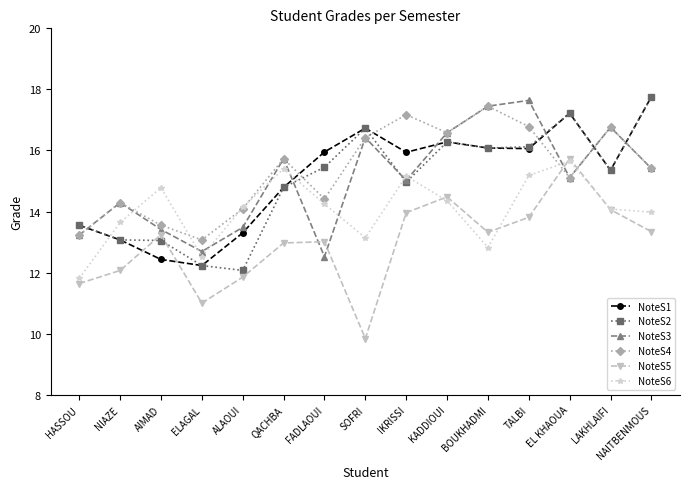

What is the difference between the NoteS2 values at IKRISSI and KADDIOUI?

1.3